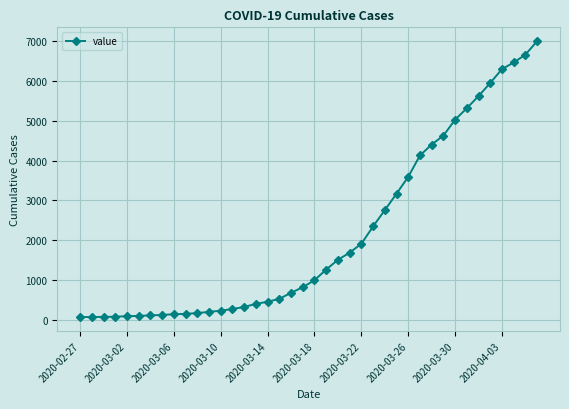

How many series are shown in this chart?

1